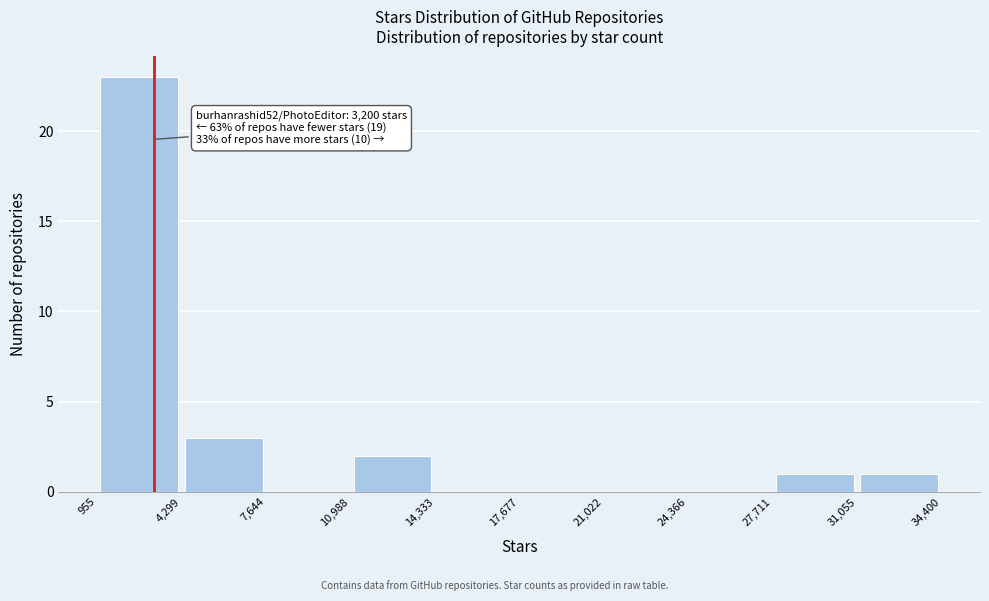

Which range on the x-axis has the tallest bar?

955 to 4,299